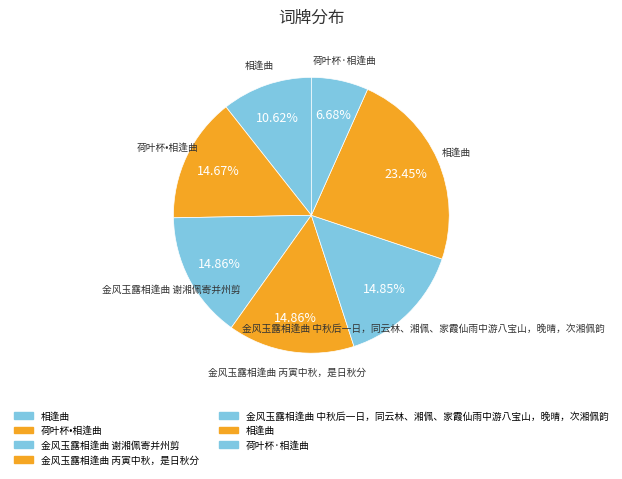

Does any single category account for the majority?

No